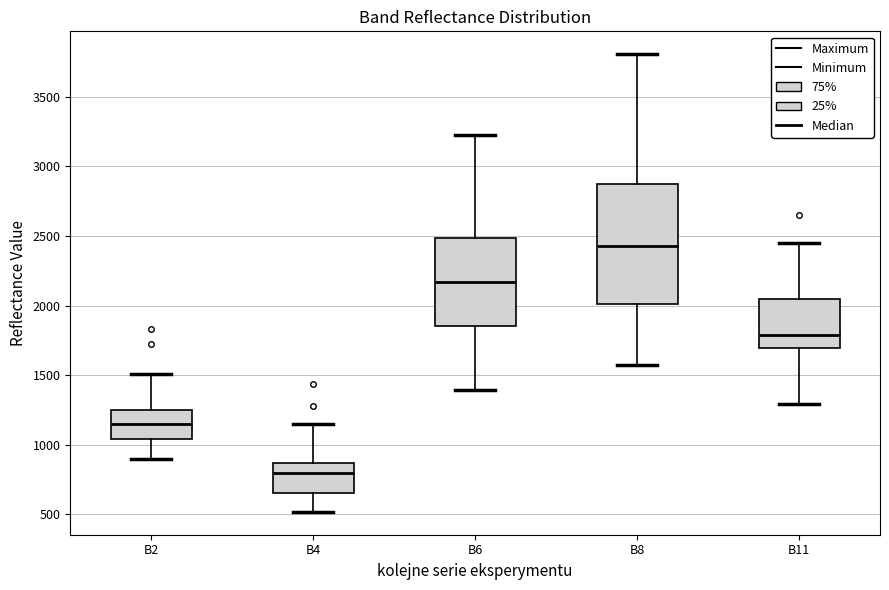

Comparing the boxes themselves (not the whiskers), which one is the tallest?

B8